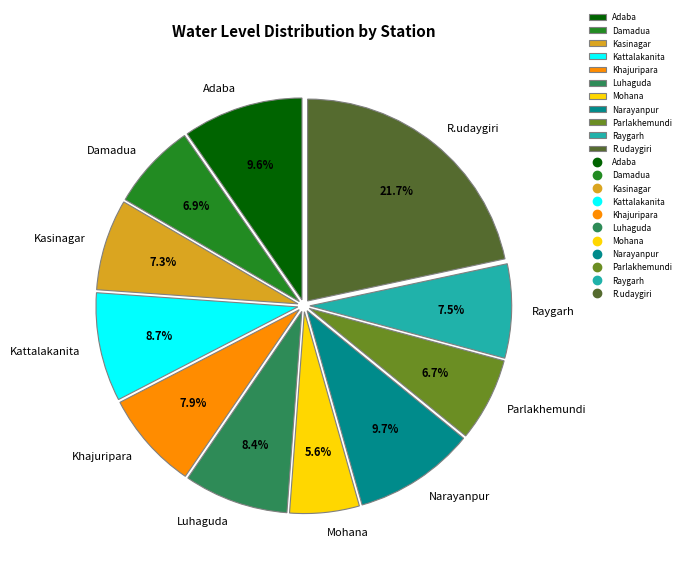

Which category has the biggest portion of the pie?

R.udaygiri